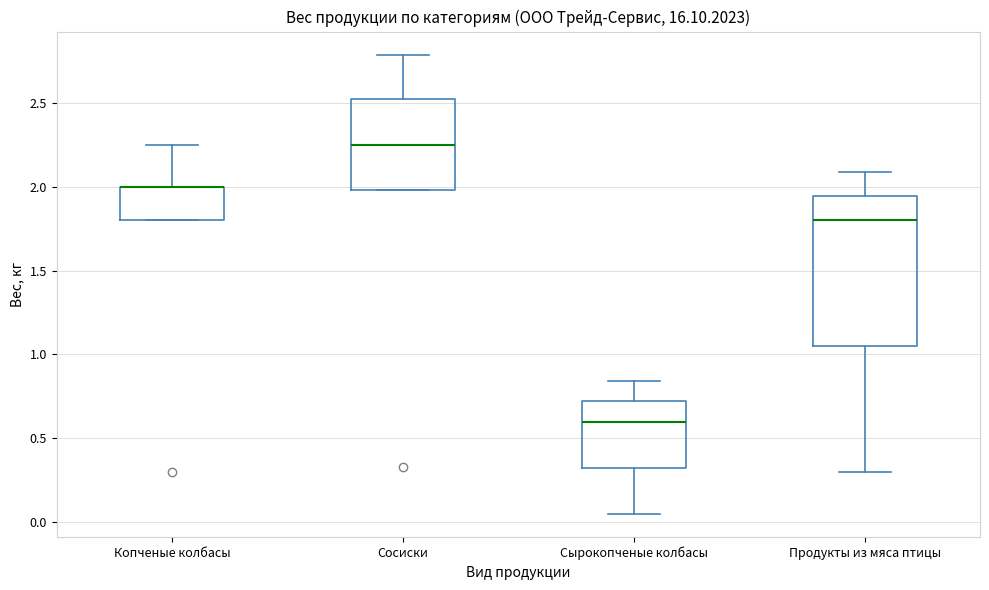

Where does the median line of the box for Сырокопченые колбасы sit on the y-axis? The values are not printed on the chart, so give them approximately, as read against the axis.

0.60